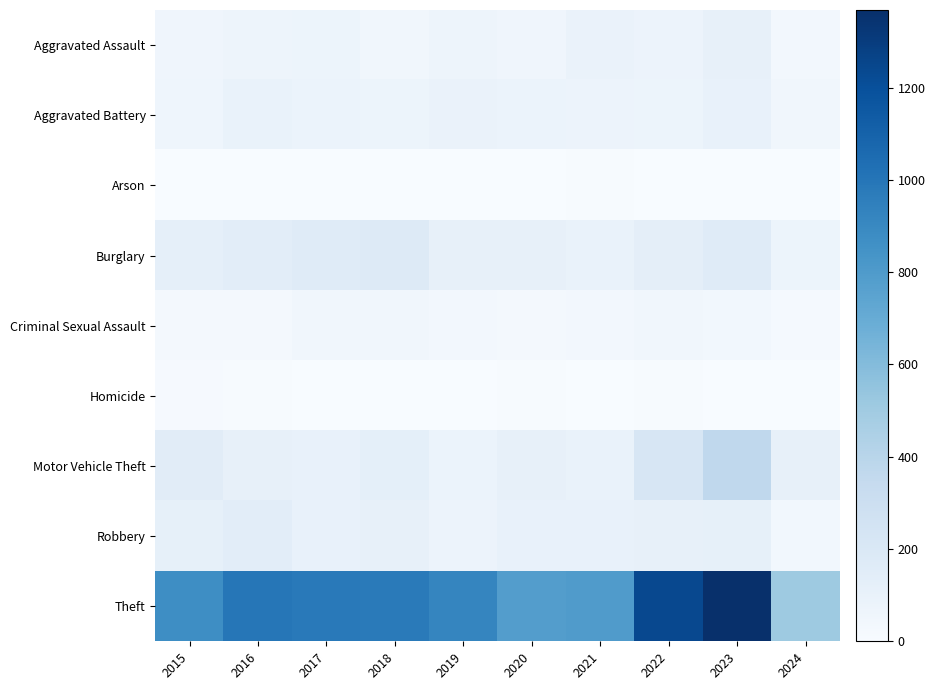

What is the difference between the highest and lowest values at 2021?

789